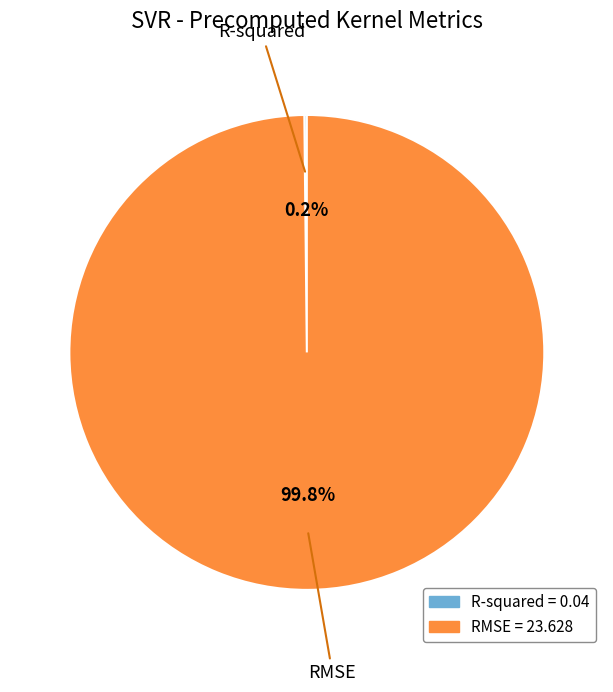

Is it true that RMSE is 100% of the pie?

True